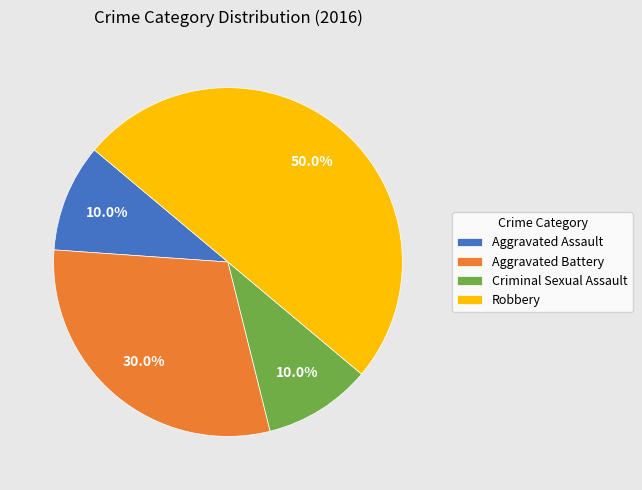

How many slices are in this pie chart?

4